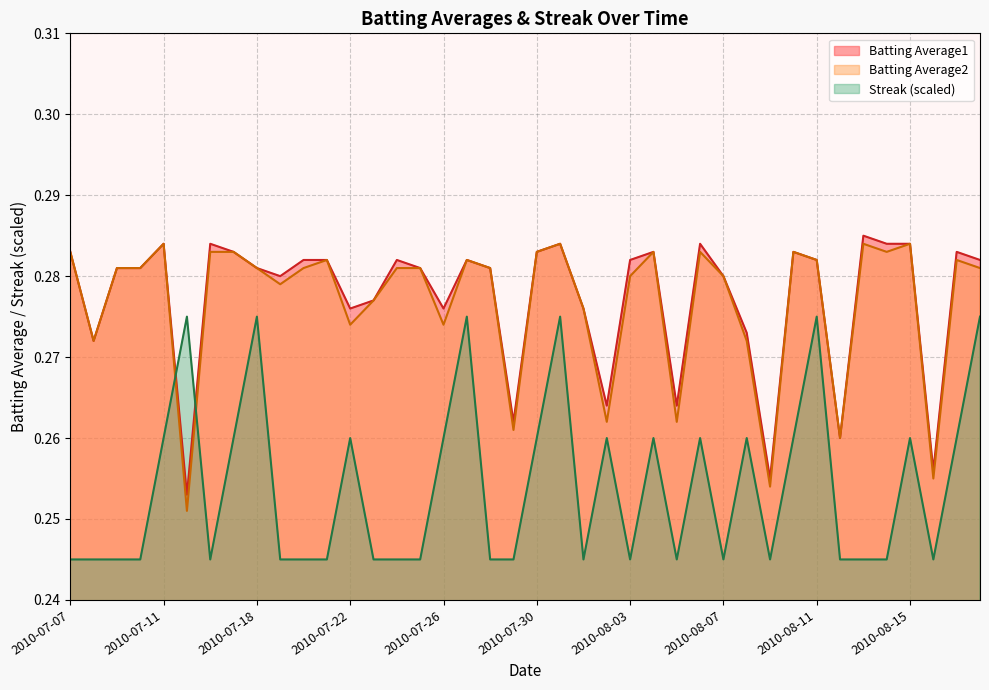

In Batting Average2, how many points are lower than both neighbors (excluding endpoints)?

12